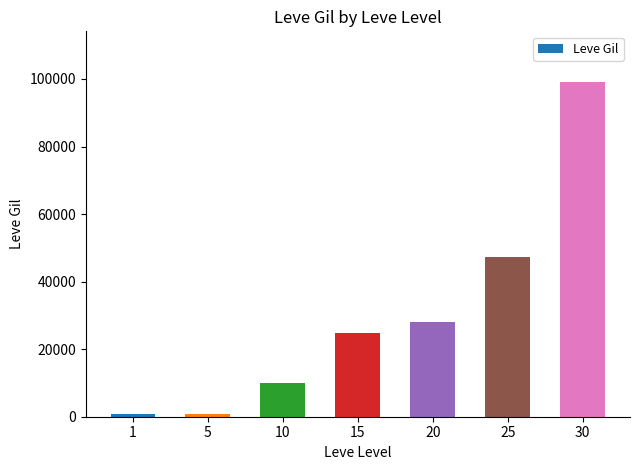

What is the sum of all values?

210740